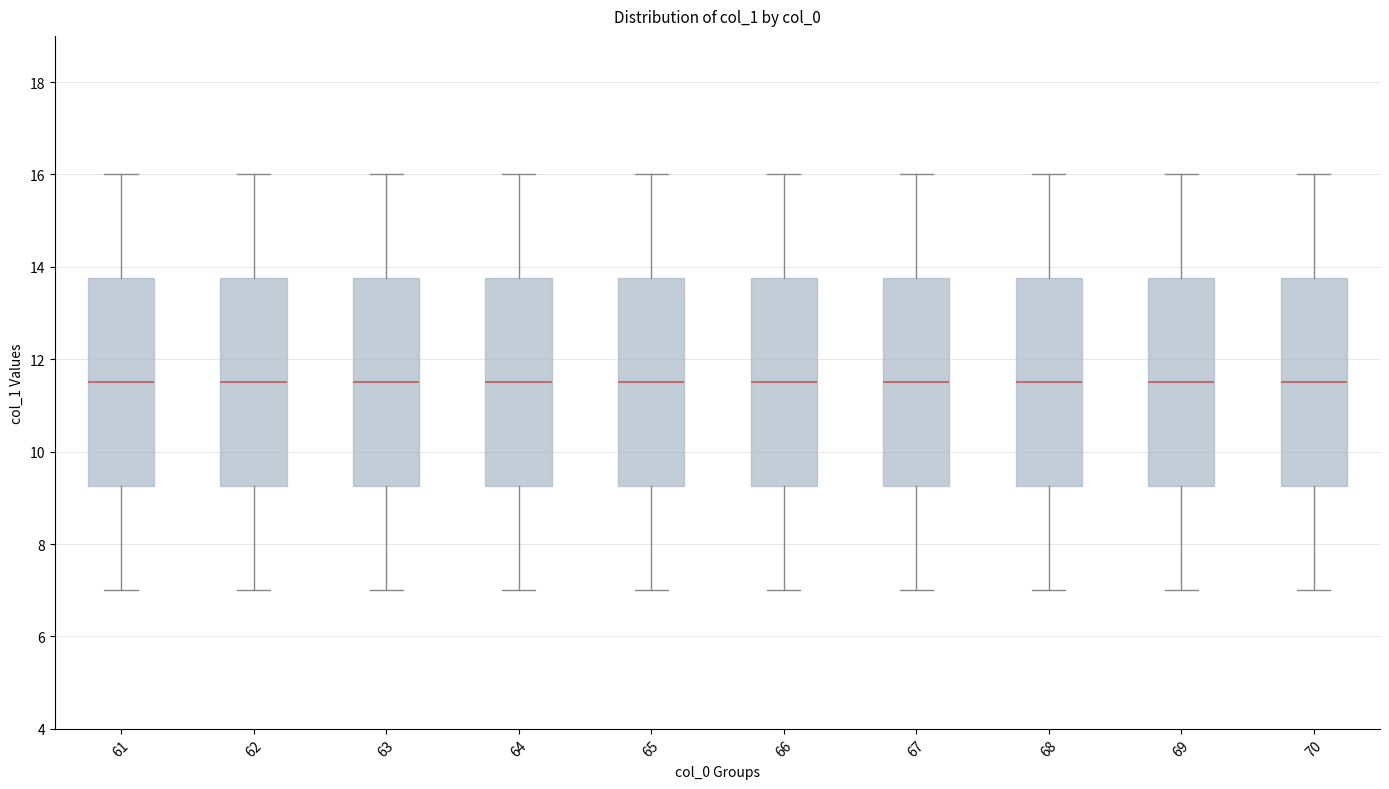

Reading left to right, read every box against the y-axis: the position of its median line, the range the box covers, and the ends of its whiskers. The values are not printed on the chart, so give them approximately, as read against the axis.

61: median 11.6, box 9.2 to 13.8, whiskers 7.0 to 16.0
62: median 11.6, box 9.2 to 13.8, whiskers 7.0 to 16.0
63: median 11.6, box 9.2 to 13.8, whiskers 7.0 to 16.0
64: median 11.6, box 9.2 to 13.8, whiskers 7.0 to 16.0
65: median 11.6, box 9.2 to 13.8, whiskers 7.0 to 16.0
66: median 11.6, box 9.2 to 13.8, whiskers 7.0 to 16.0
67: median 11.6, box 9.2 to 13.8, whiskers 7.0 to 16.0
68: median 11.6, box 9.2 to 13.8, whiskers 7.0 to 16.0
69: median 11.6, box 9.2 to 13.8, whiskers 7.0 to 16.0
70: median 11.6, box 9.2 to 13.8, whiskers 7.0 to 16.0